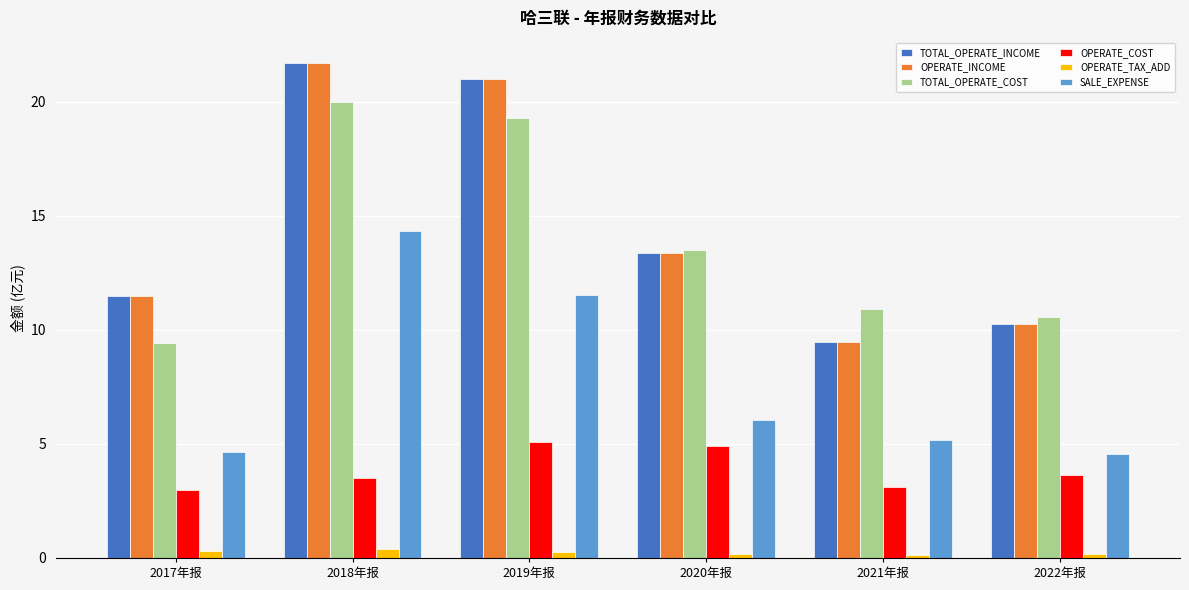

At which category is the sum across all series the highest?

2018年报